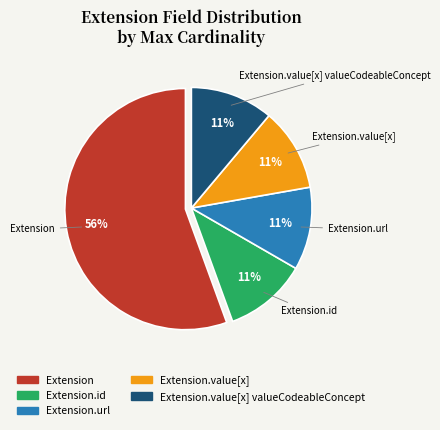

Is there any slice that represents more than half of the pie?

Yes